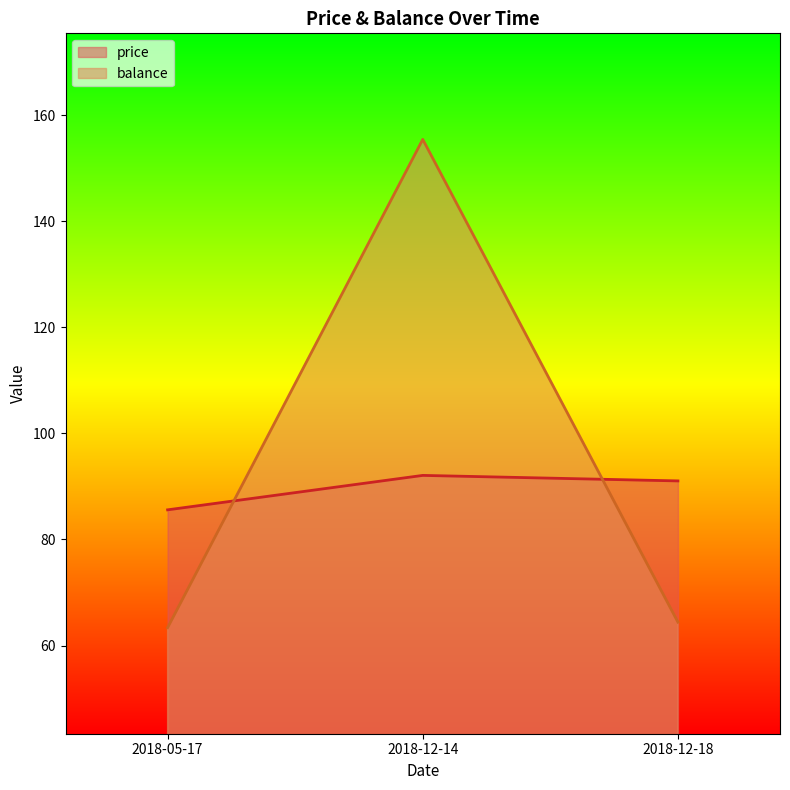

At 2018-12-18, list the series in order from largest to smallest.

price, balance